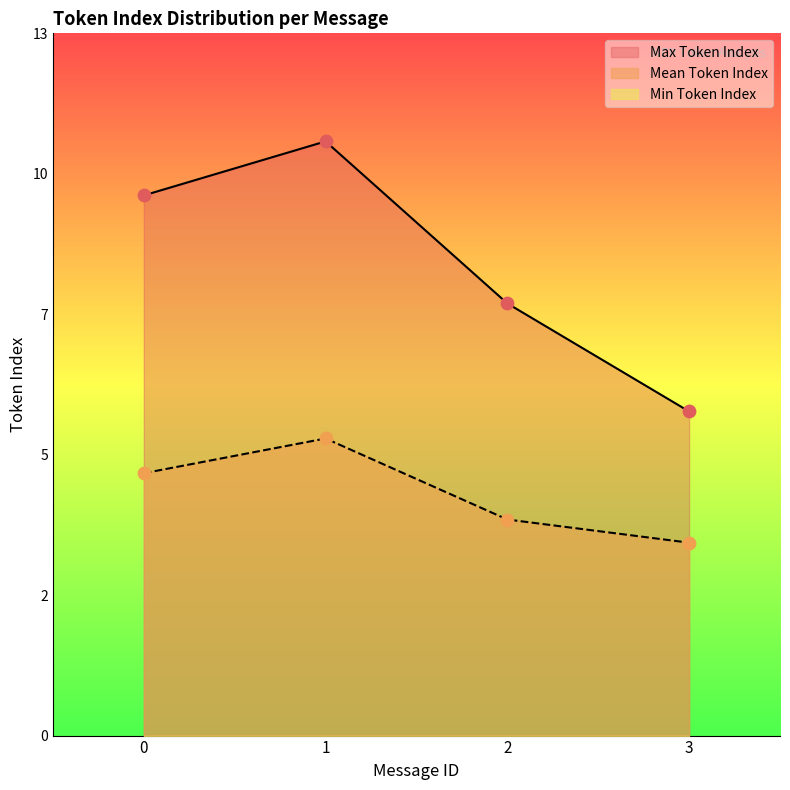

What is the total value across all series at 2?

12.0